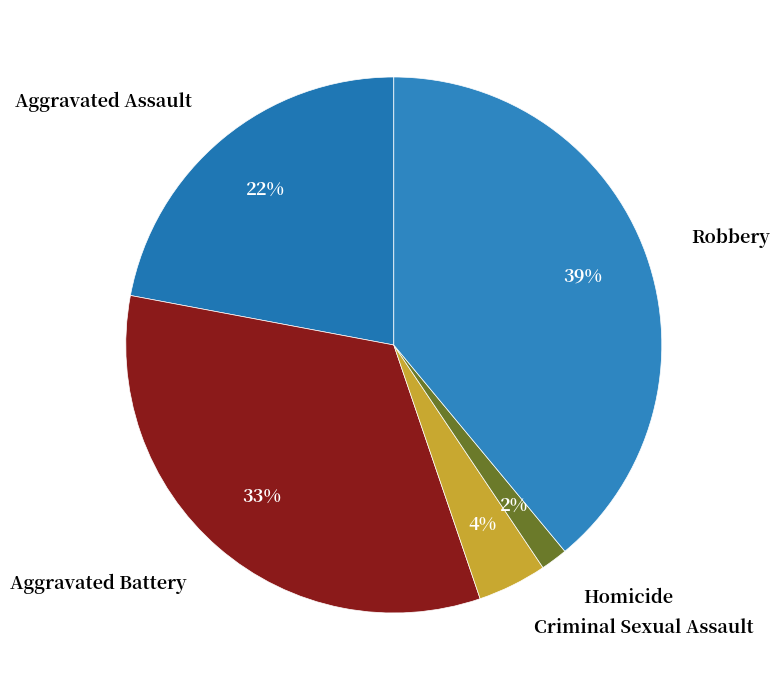

What is the smallest slice in the pie chart?

Homicide